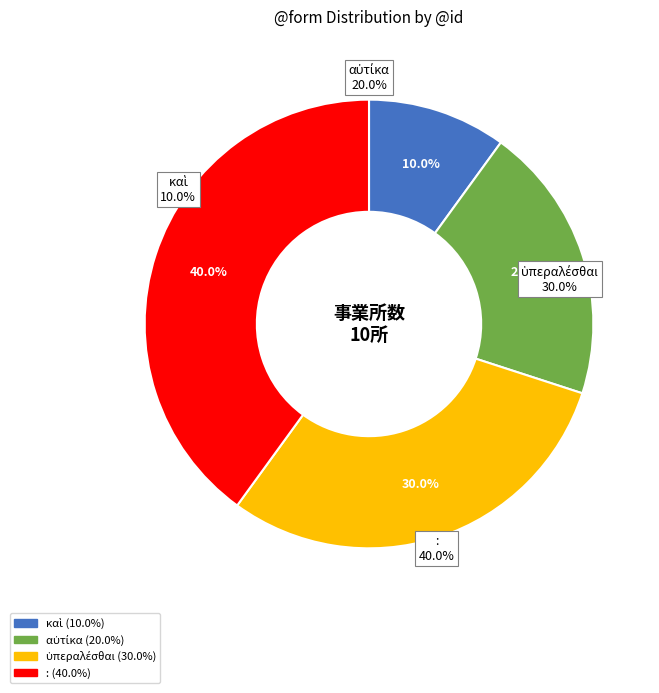

Rank the categories by value from lowest to highest.

καὶ, αὐτίκα, ὑπεραλέσθαι, :